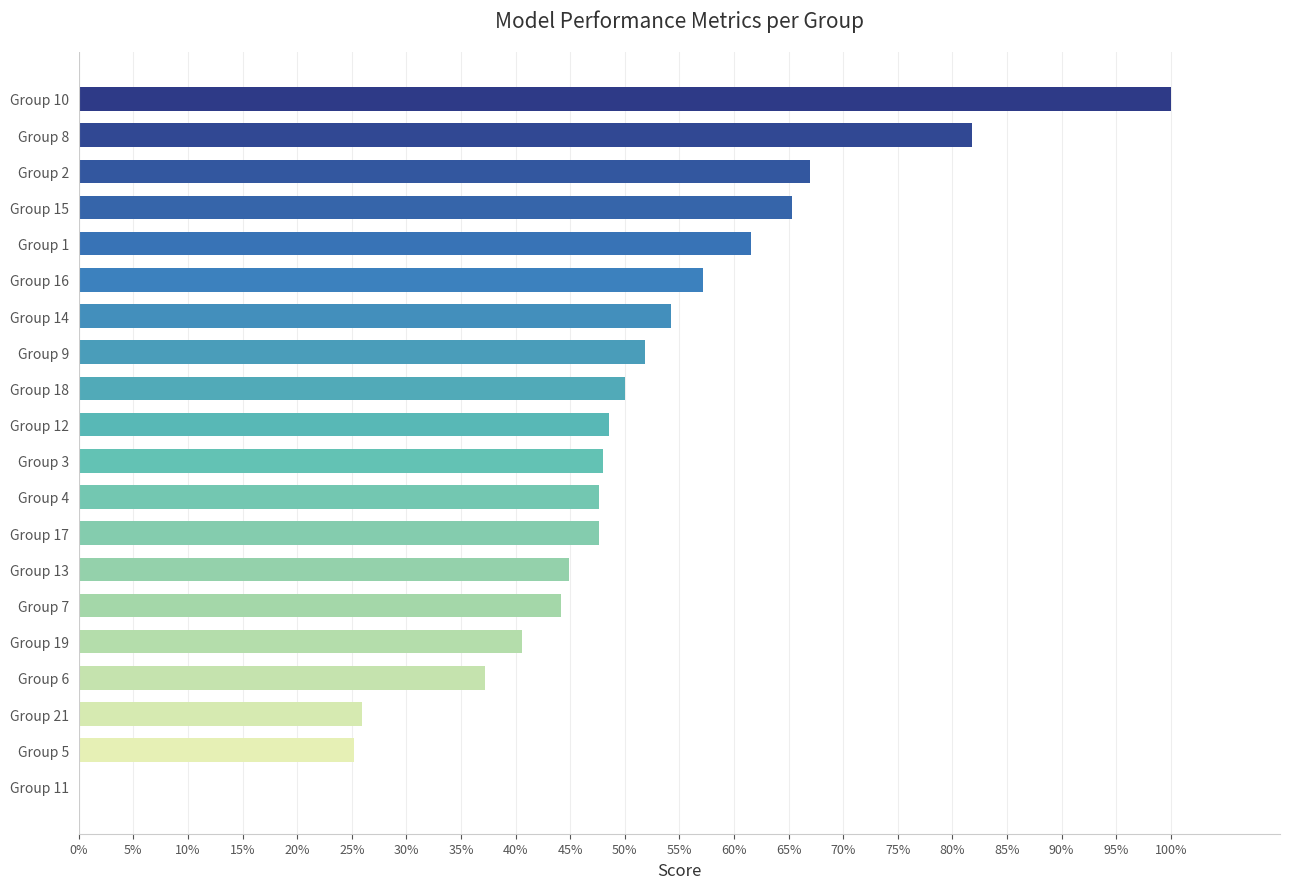

What is the greatest value displayed?

1.0